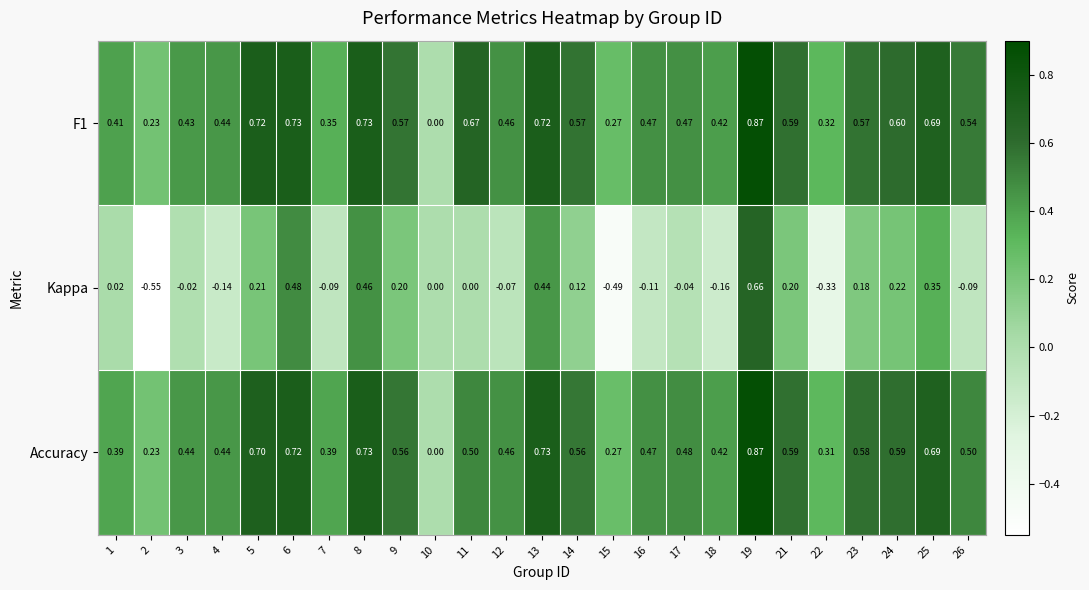

Is the value of Accuracy at 18 greater than the value of F1 at 6?

No